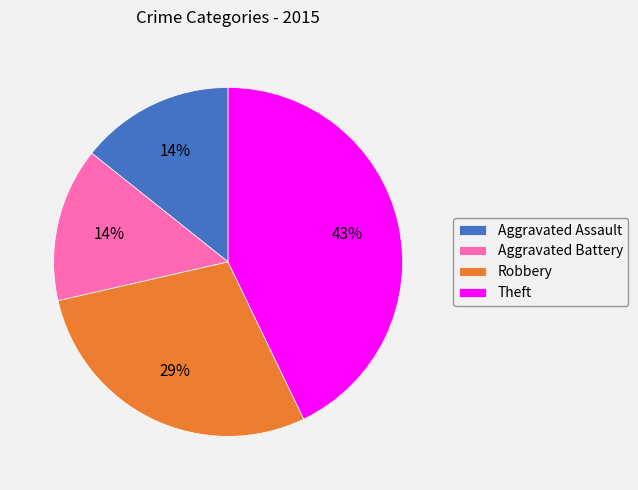

Is there a majority slice in this chart?

No